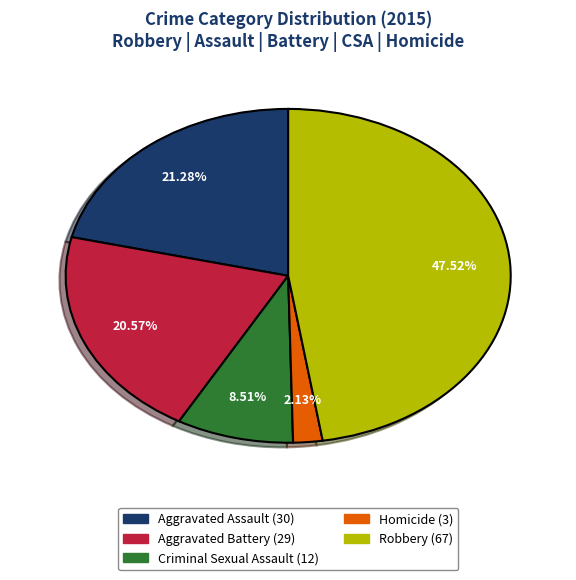

True or false: Aggravated Battery accounts for 21% of the total.

True